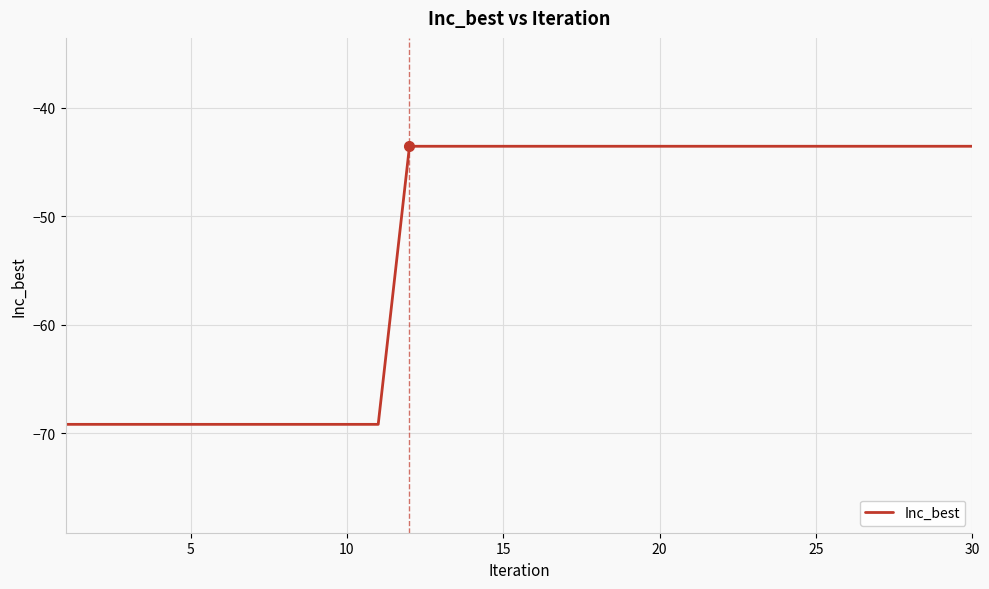

What is the minimum value shown in the chart?

-69.2